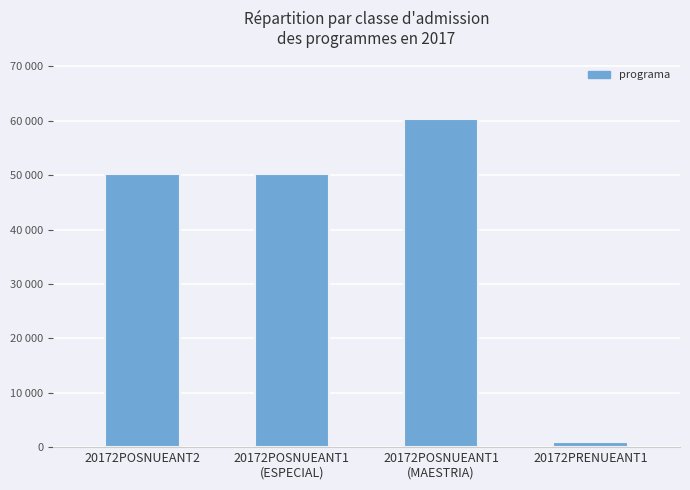

What is the ratio of the value at 20172POSNUEANT1
(MAESTRIA) to the value at 20172POSNUEANT2?

1.2